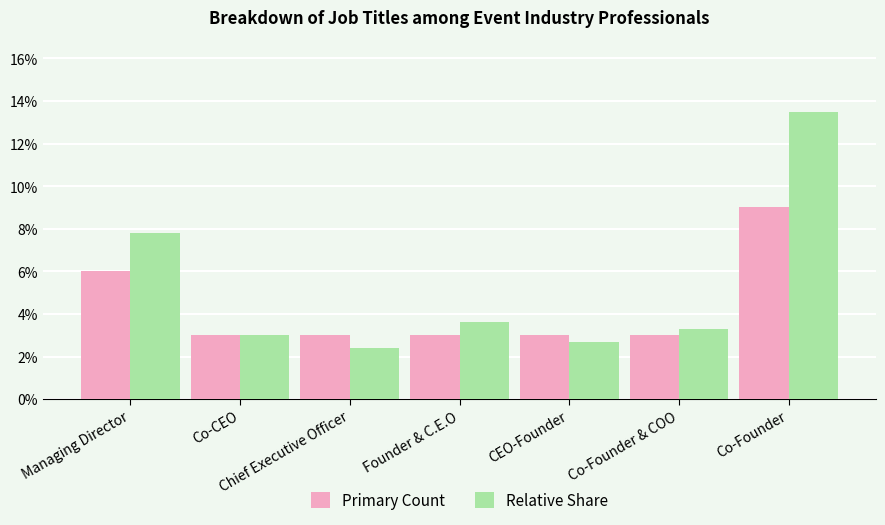

What is the label of the 5th bar from the left?

CEO-Founder